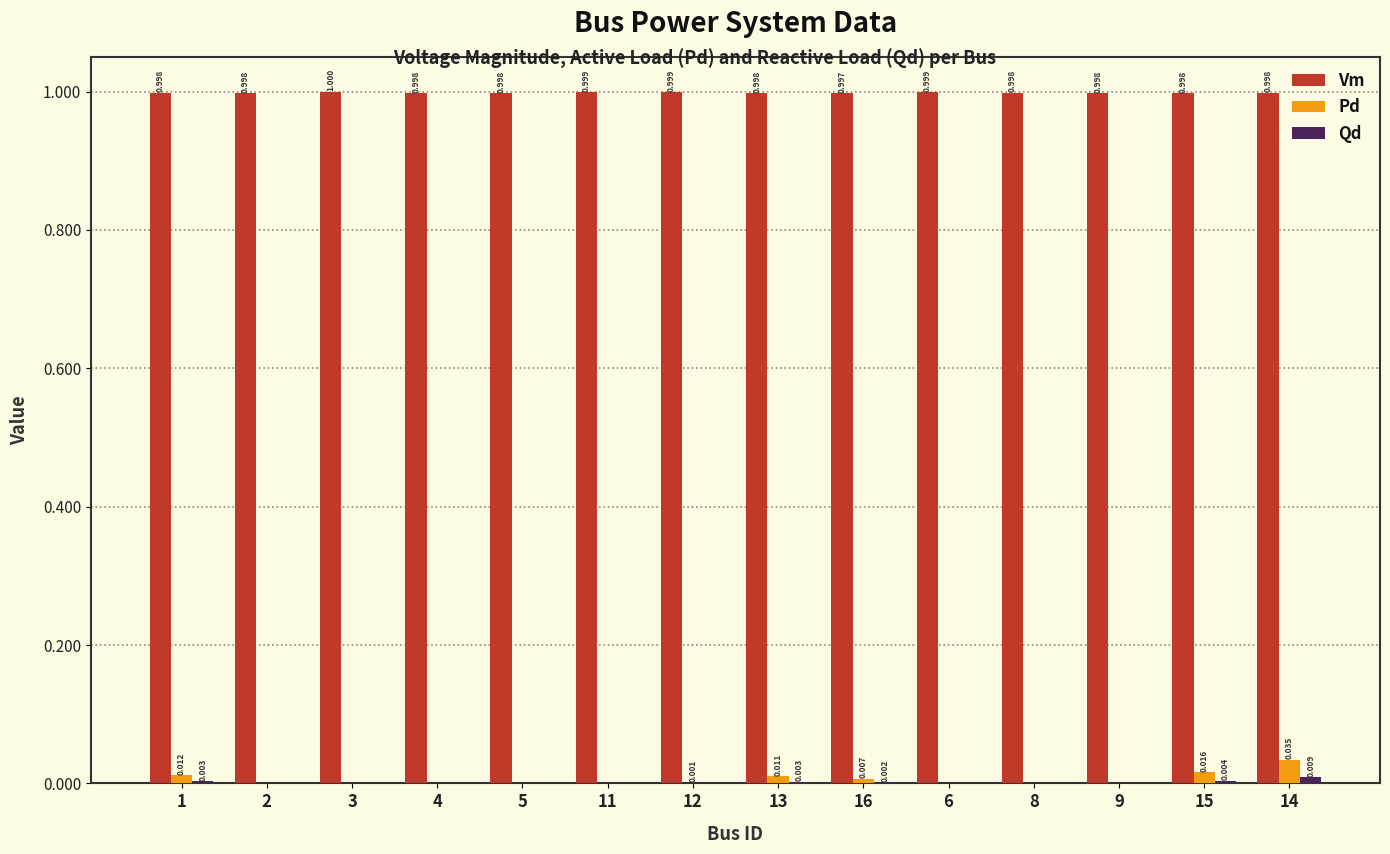

Between 11 and 15, which series saw the biggest shift?

Pd